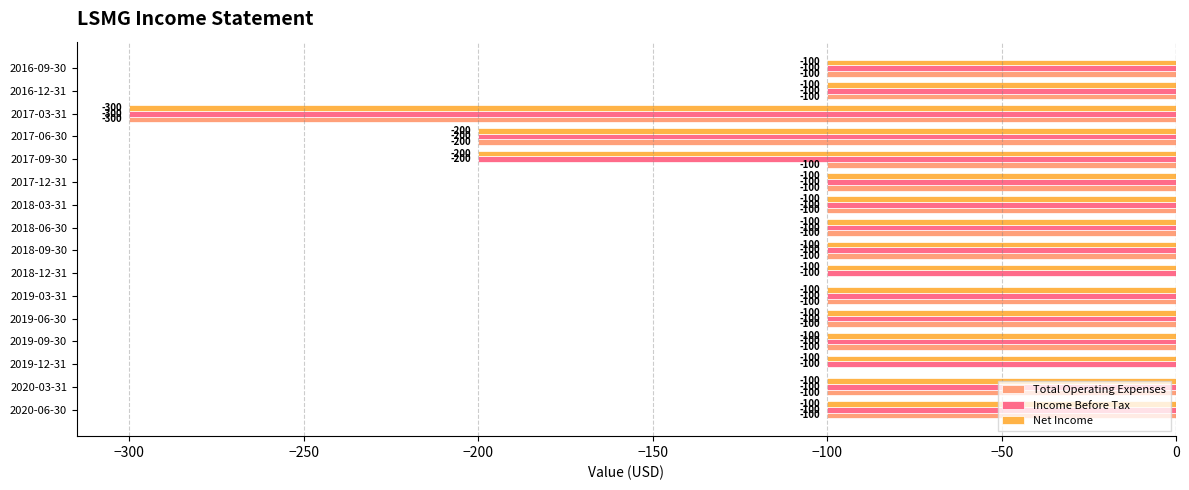

True or false: Total Operating Expenses has a value of -23 at 2018-03-31.

False